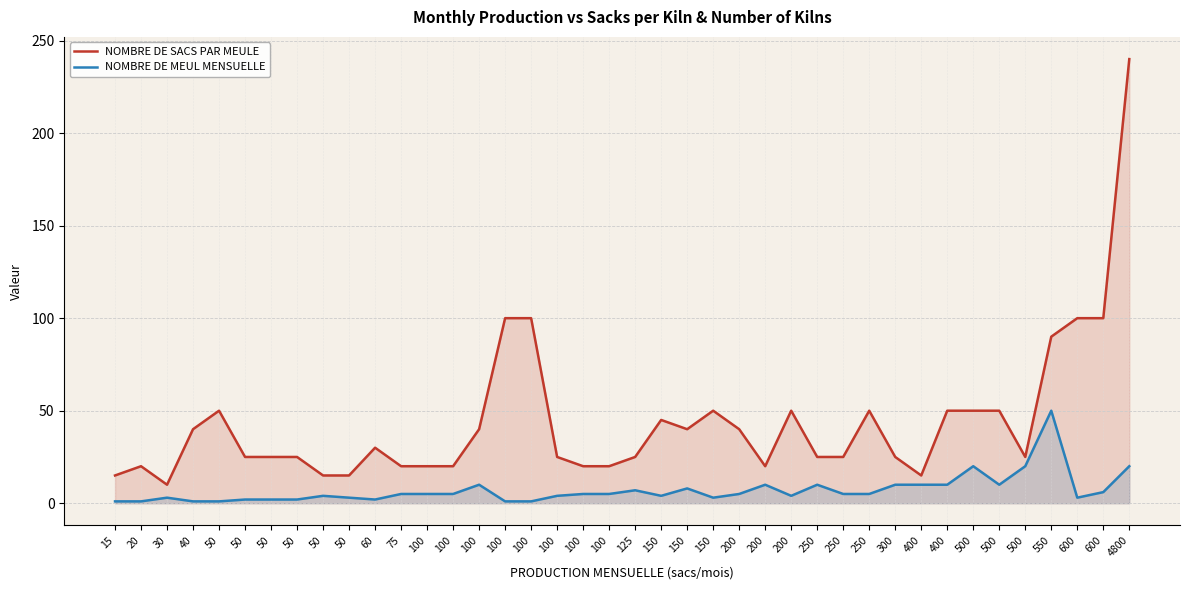

How many values in the NOMBRE DE MEUL MENSUELLE series are below 5?

18